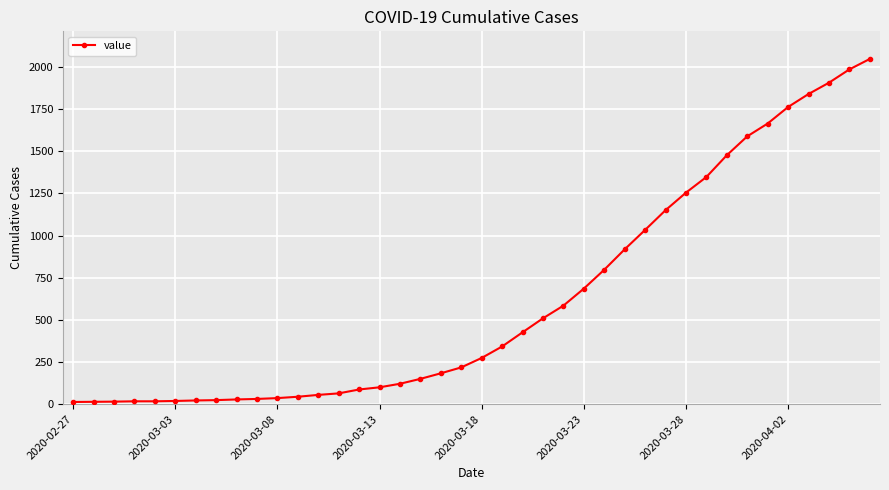

What is the maximum value shown in the chart?

2047